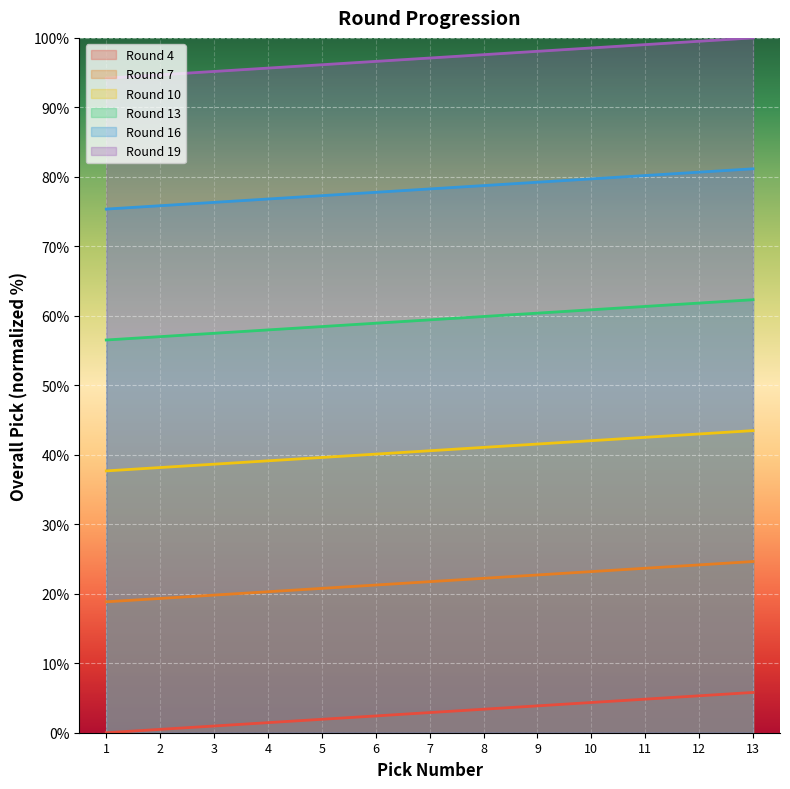

Reading left to right, transcribe all the data shown in this chart.

Round 4: 1=0.0	2=0.5	3=1.0	4=1.4	5=1.9	6=2.4	7=2.9	8=3.4	9=3.9	10=4.3	11=4.8	12=5.3	13=5.8
Round 7: 1=18.8	2=19.3	3=19.8	4=20.3	5=20.8	6=21.3	7=21.7	8=22.2	9=22.7	10=23.2	11=23.7	12=24.2	13=24.6
Round 10: 1=37.7	2=38.2	3=38.6	4=39.1	5=39.6	6=40.1	7=40.6	8=41.1	9=41.5	10=42.0	11=42.5	12=43.0	13=43.5
Round 13: 1=56.5	2=57.0	3=57.5	4=58.0	5=58.5	6=58.9	7=59.4	8=59.9	9=60.4	10=60.9	11=61.4	12=61.8	13=62.3
Round 16: 1=75.4	2=75.8	3=76.3	4=76.8	5=77.3	6=77.8	7=78.3	8=78.7	9=79.2	10=79.7	11=80.2	12=80.7	13=81.2
Round 19: 1=94.2	2=94.7	3=95.2	4=95.7	5=96.1	6=96.6	7=97.1	8=97.6	9=98.1	10=98.6	11=99.0	12=99.5	13=100.0